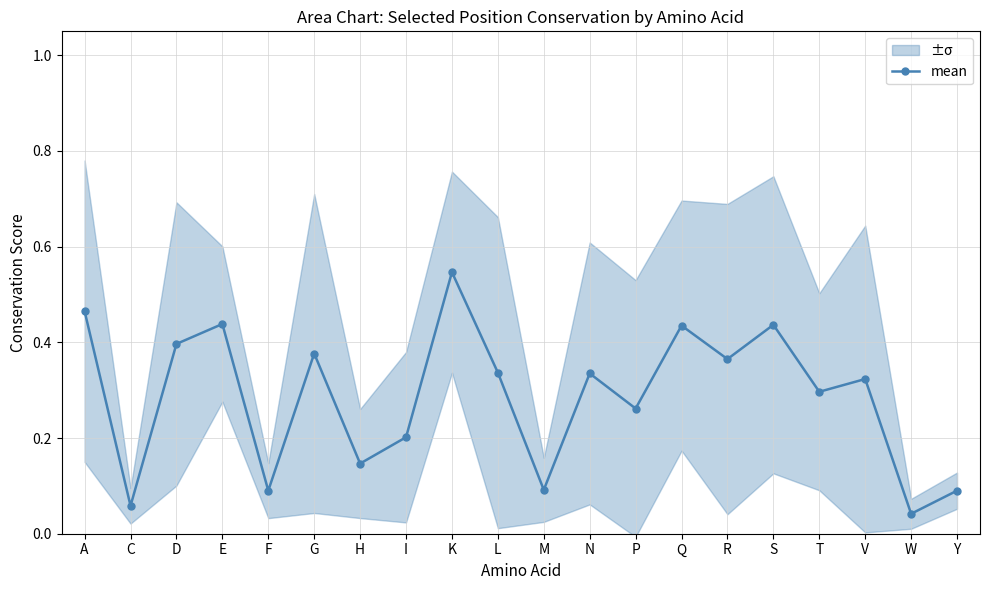

Rank the categories by value from highest to lowest.

K, A, E, S, Q, D, G, R, L, N, V, T, P, I, H, M, F, Y, C, W